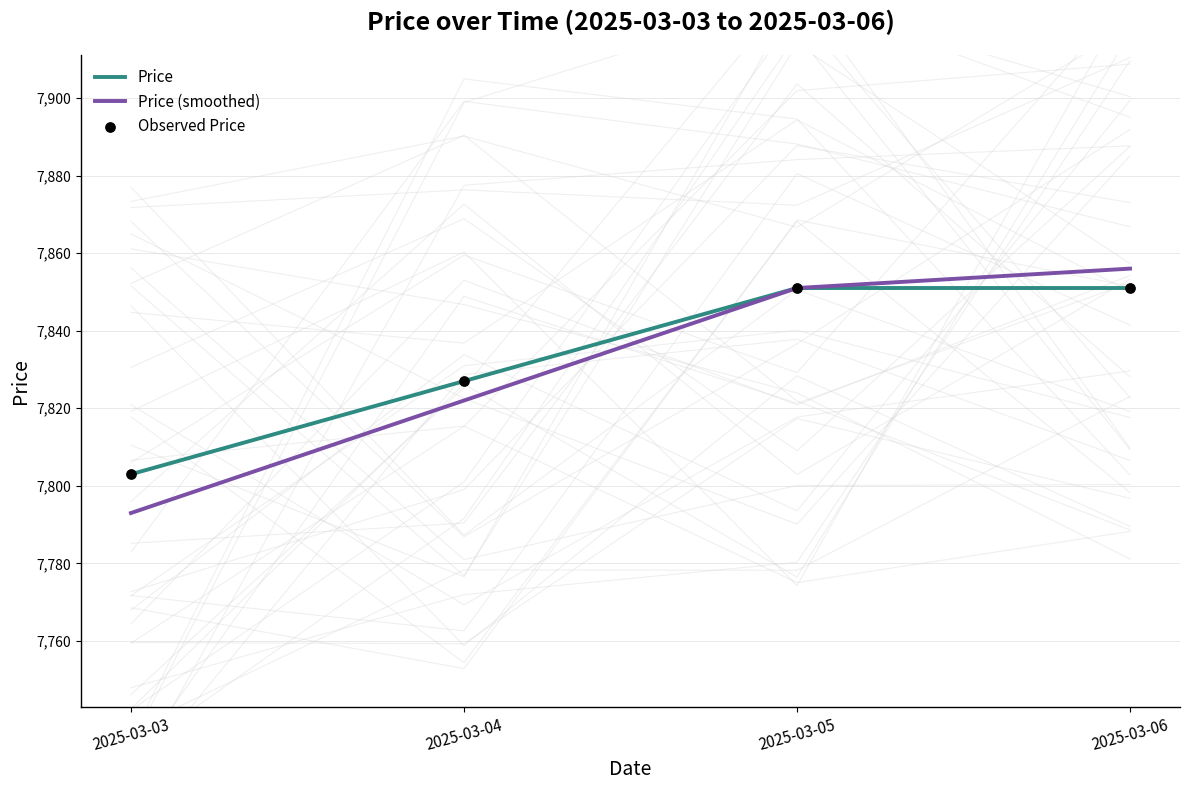

What are all the series names shown in the legend?

Price, Price (smoothed), Observed Price